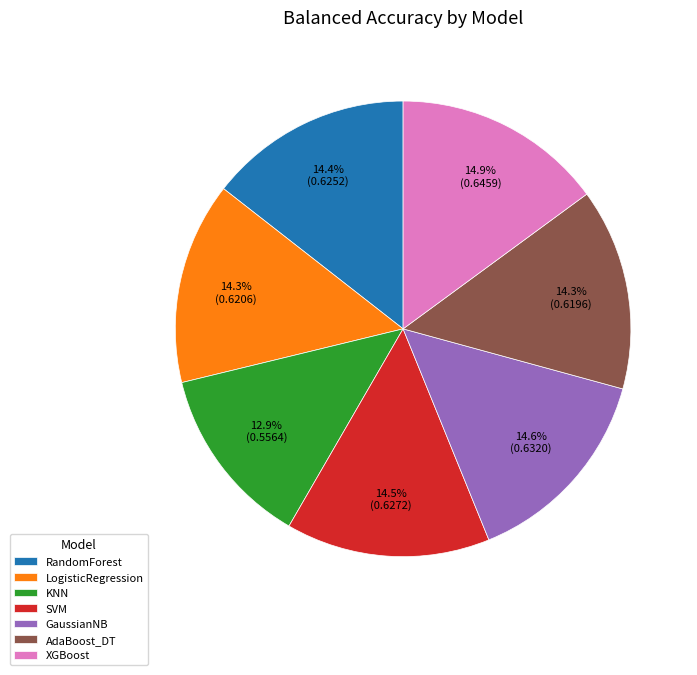

To the nearest percent, what is the difference between the largest and smallest slice percentages?

2%